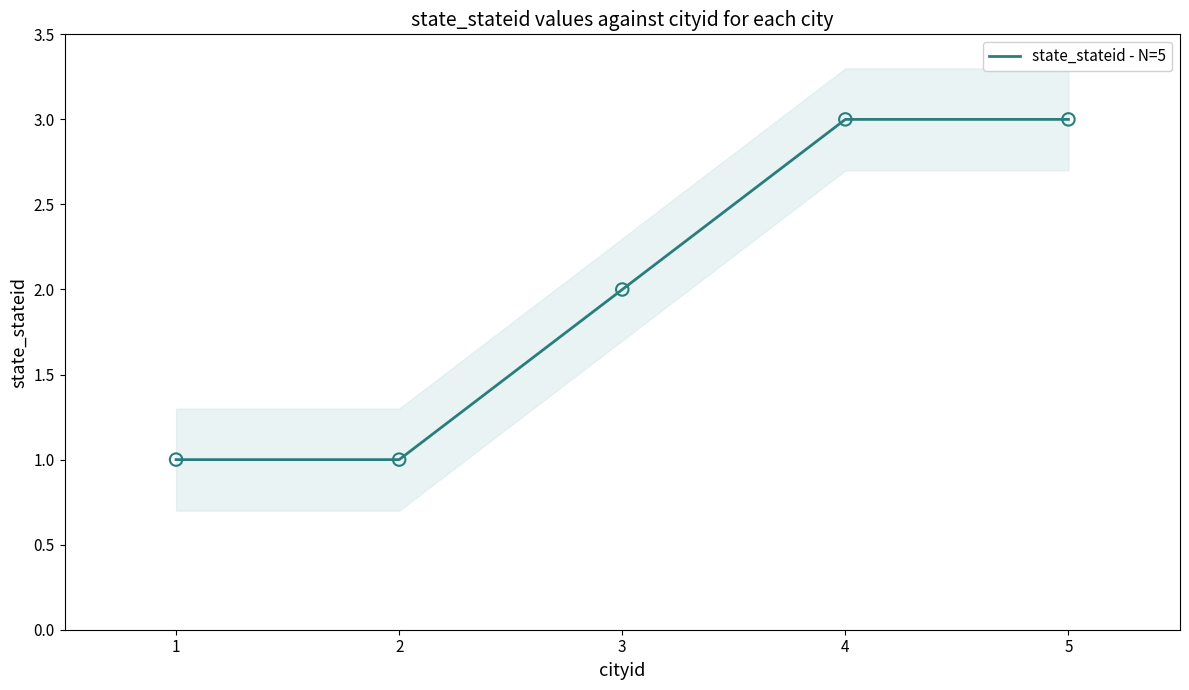

The state_stateid - N=5 series shows 3 at 5. True or false?

True